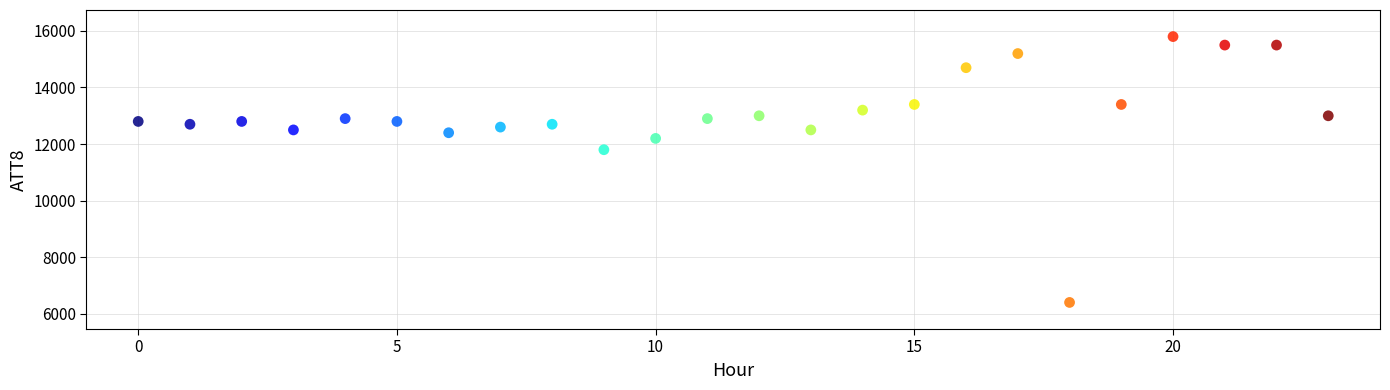

What is the range of Y values (max minus min)?

9400